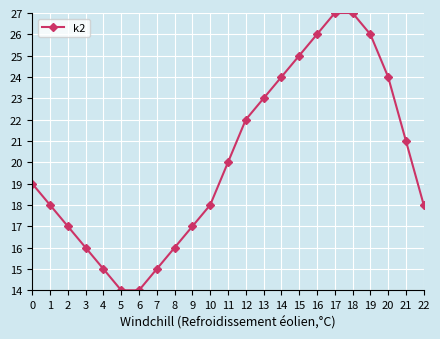

Reading left to right, list all the values displayed in this chart.

0=19	1=18	2=17	3=16	4=15	5=14	6=14	7=15	8=16	9=17	10=18	11=20	12=22	13=23	14=24	15=25	16=26	17=27	18=27	19=26	20=24	21=21	22=18